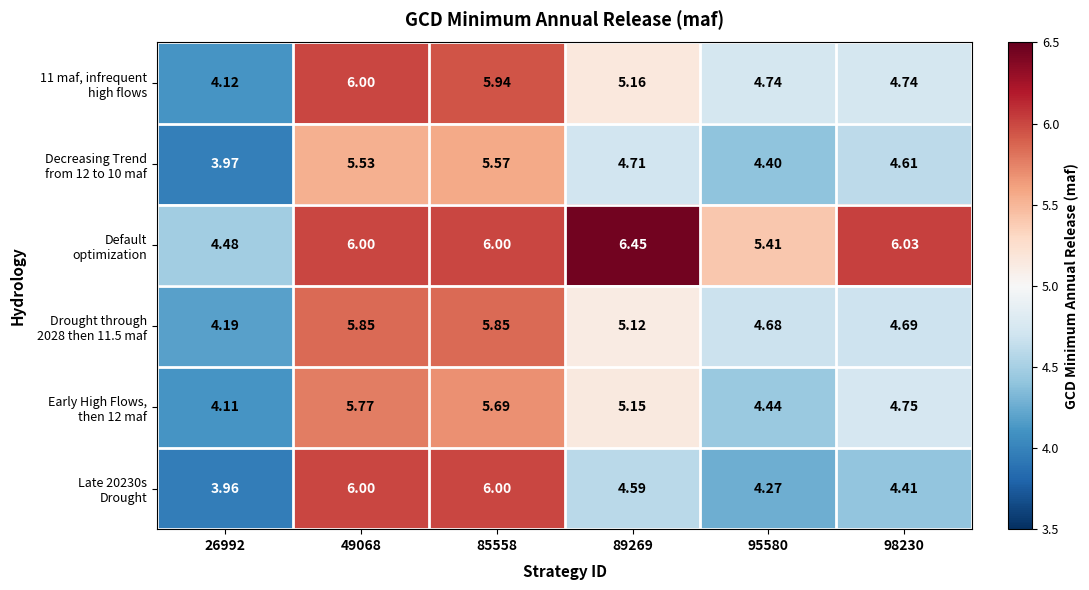

At which category is the sum across all series the highest?

49068